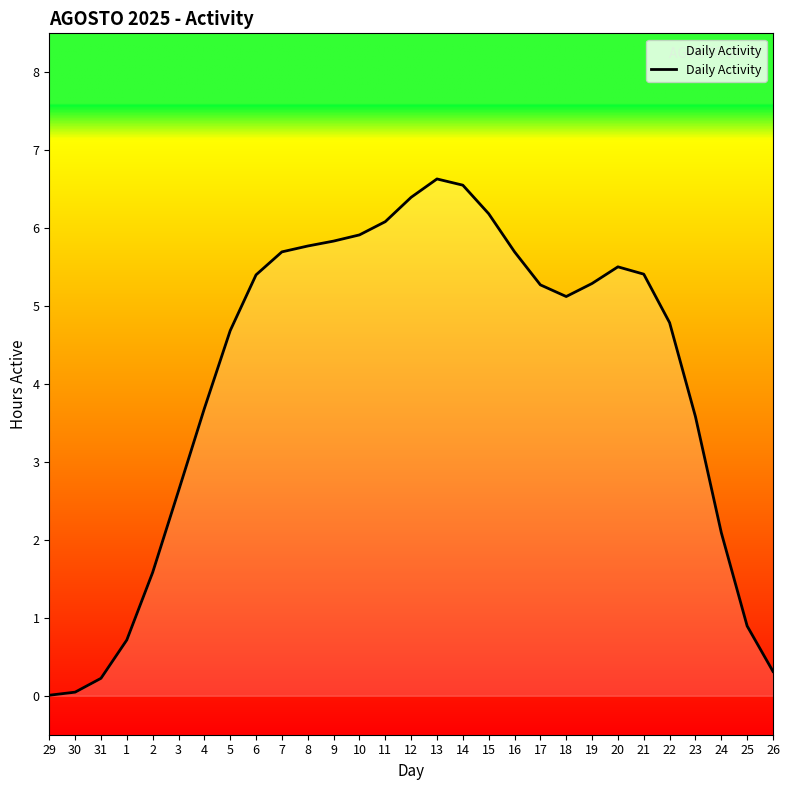

What value does the data have at 9?

5.8